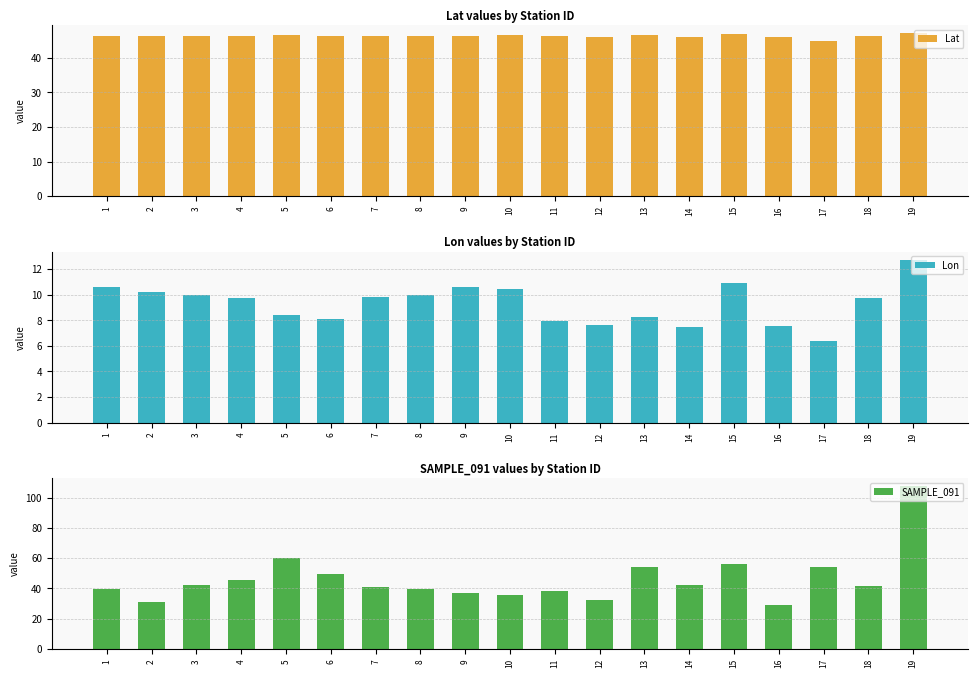

What is the sum of the SAMPLE_091 values at 17 and 18?

95.5